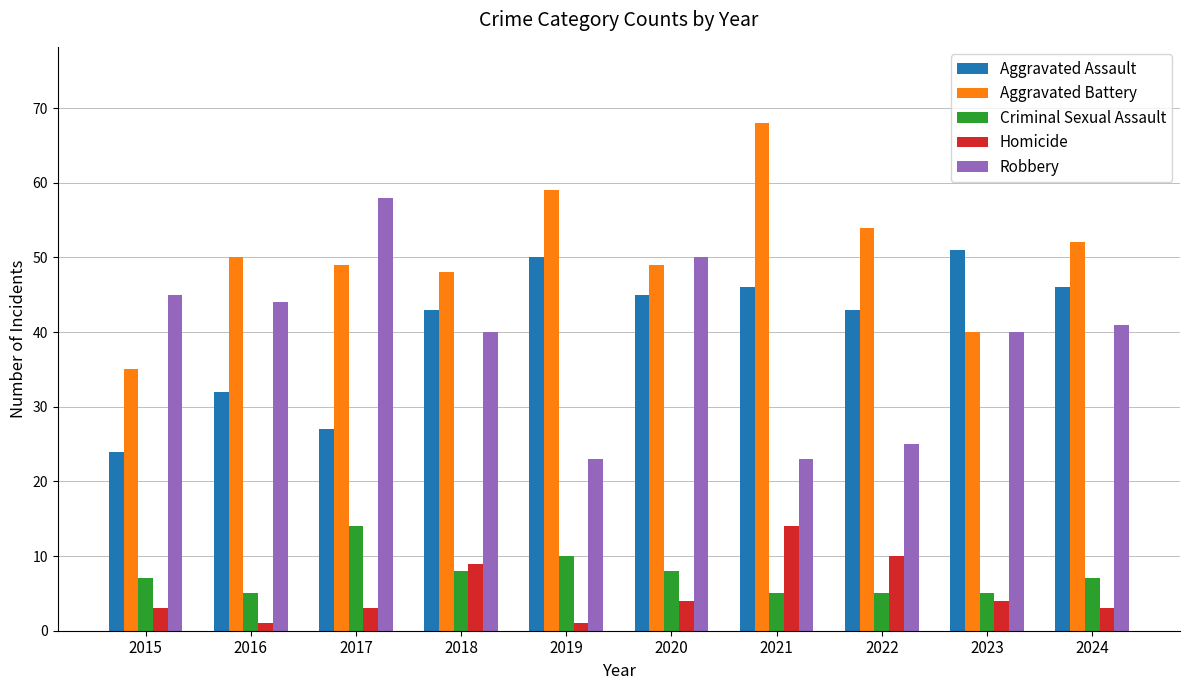

What is the sum of the Criminal Sexual Assault values at 2019 and 2021?

15